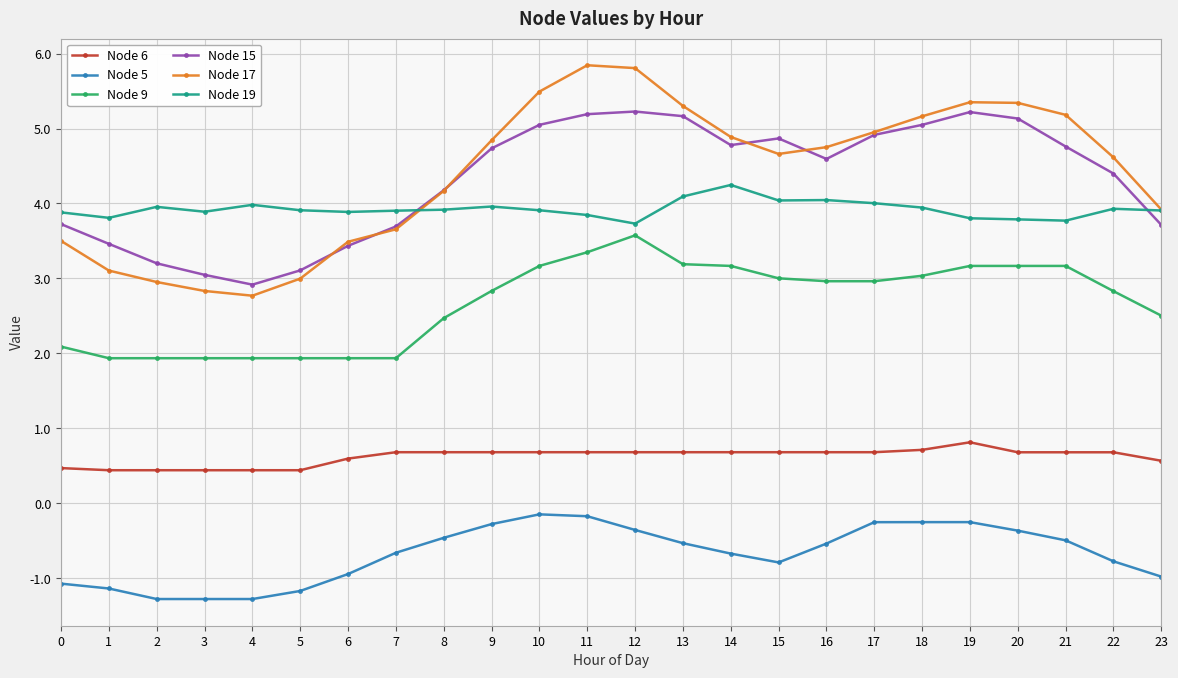

Read the Node 15 value at 22.

4.4